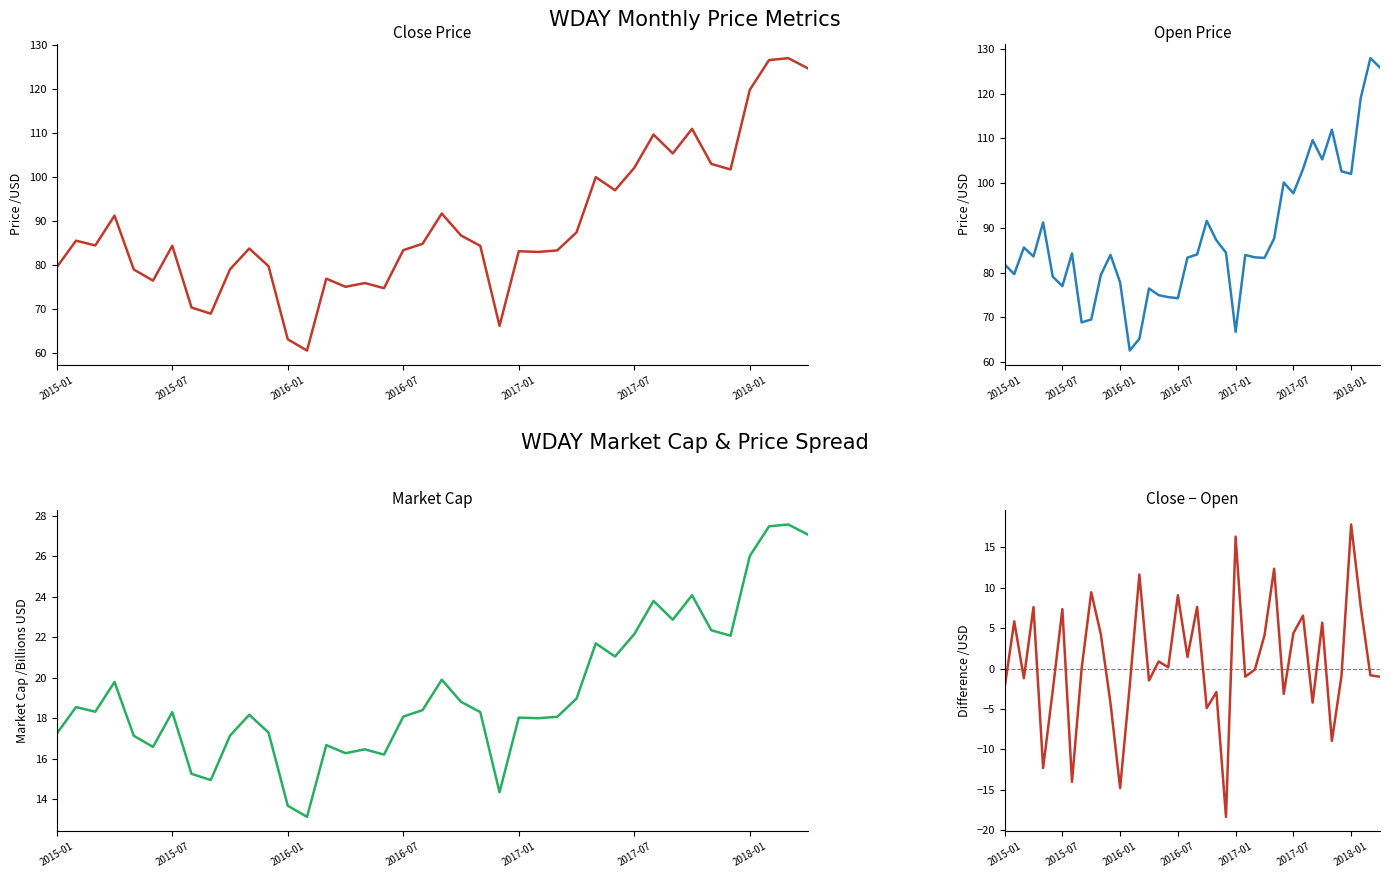

At which category is the sum across all series the highest?

38